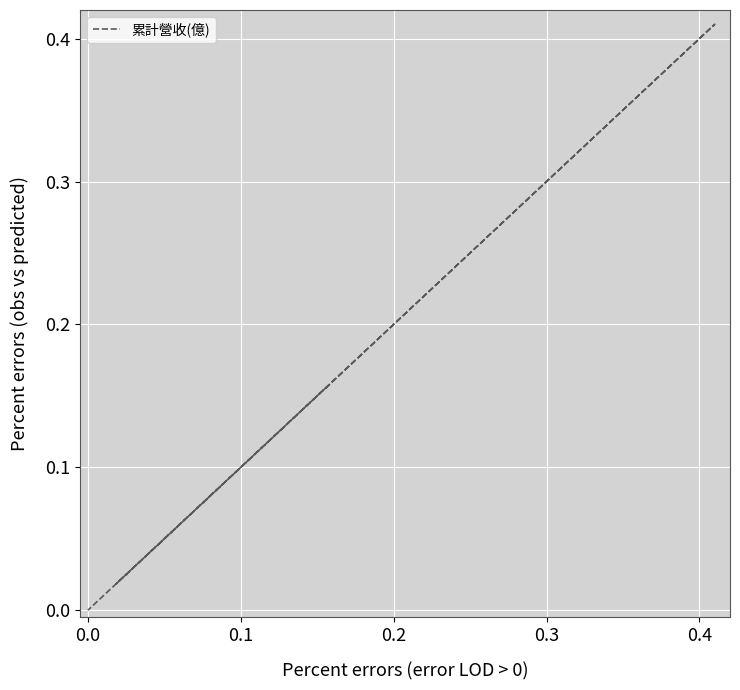

How many interior local peaks (higher than both neighbors) does the data have?

1